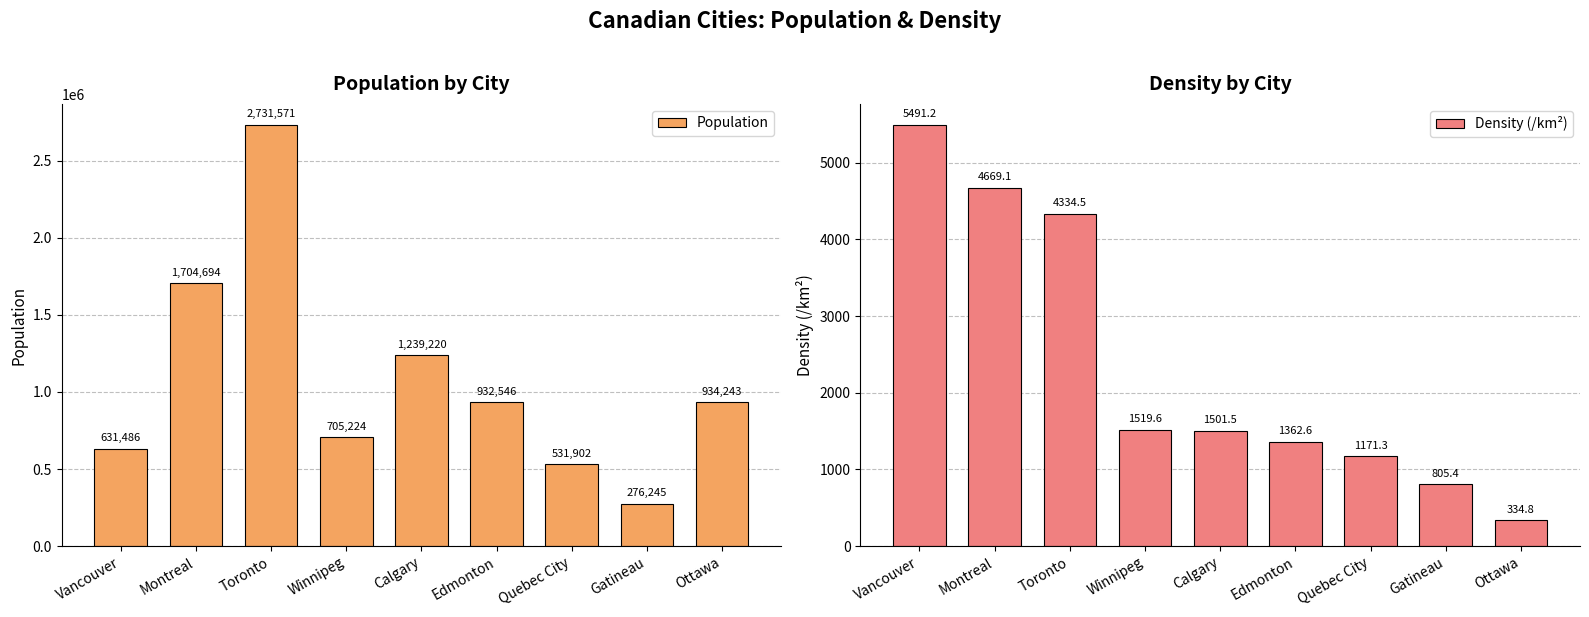

Reading right to left, extract all data points from this chart.

Population: Ottawa=934243.0	Gatineau=276245.0	Quebec City=531902.0	Edmonton=932546.0	Calgary=1239220.0	Winnipeg=705224.0	Toronto=2731571.0	Montreal=1704694.0	Vancouver=631486.0
Density (/km²): Ottawa=334.8	Gatineau=805.4	Quebec City=1171.3	Edmonton=1362.6	Calgary=1501.5	Winnipeg=1519.6	Toronto=4334.5	Montreal=4669.1	Vancouver=5491.2